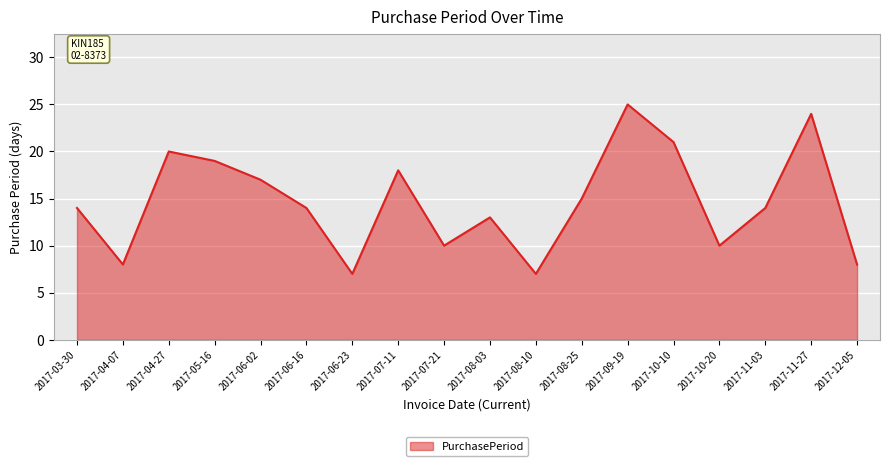

What value does the data have at 2017-11-03, to the nearest 5?

15